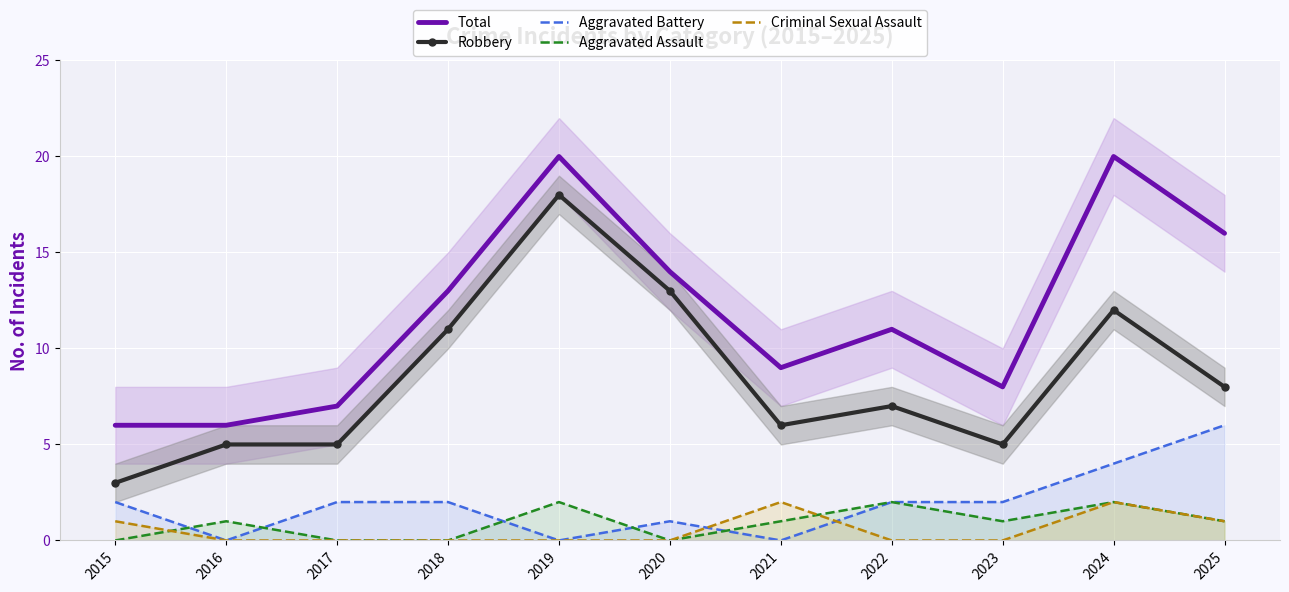

True or false: Total and Criminal Sexual Assault cross at least once.

False